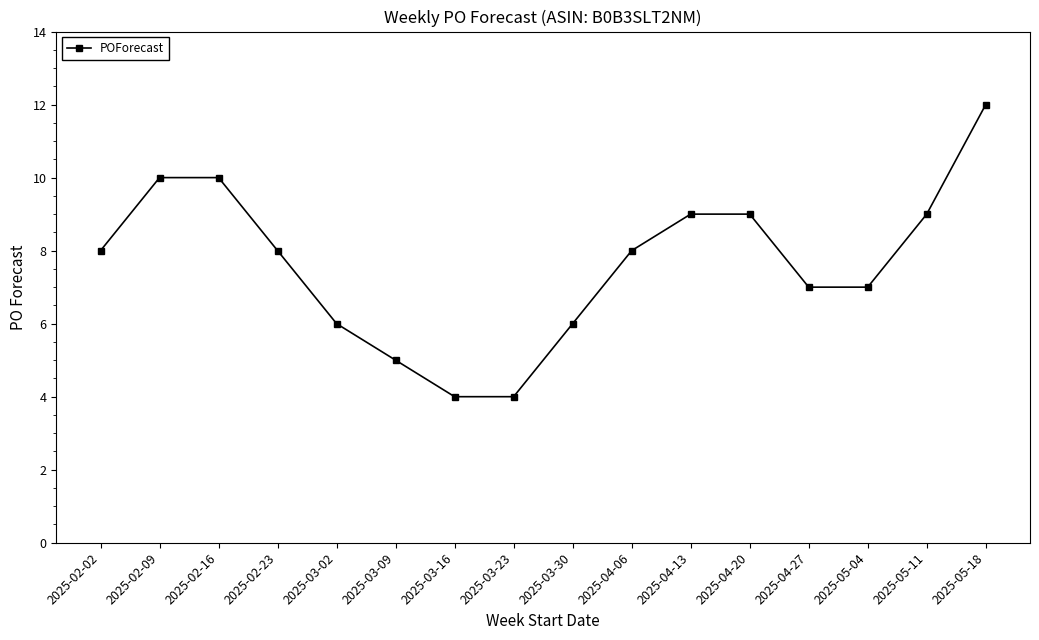

Reading left to right, extract all data points from this chart.

2025-02-02=8	2025-02-09=10	2025-02-16=10	2025-02-23=8	2025-03-02=6	2025-03-09=5	2025-03-16=4	2025-03-23=4	2025-03-30=6	2025-04-06=8	2025-04-13=9	2025-04-20=9	2025-04-27=7	2025-05-04=7	2025-05-11=9	2025-05-18=12